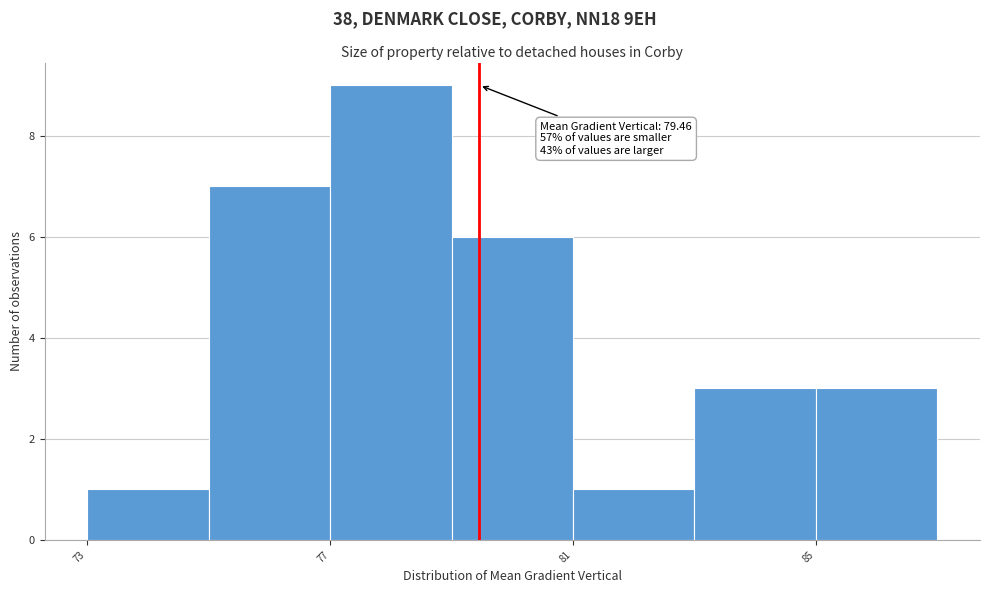

Over which range of the x-axis is the bar tallest?

77 to 79